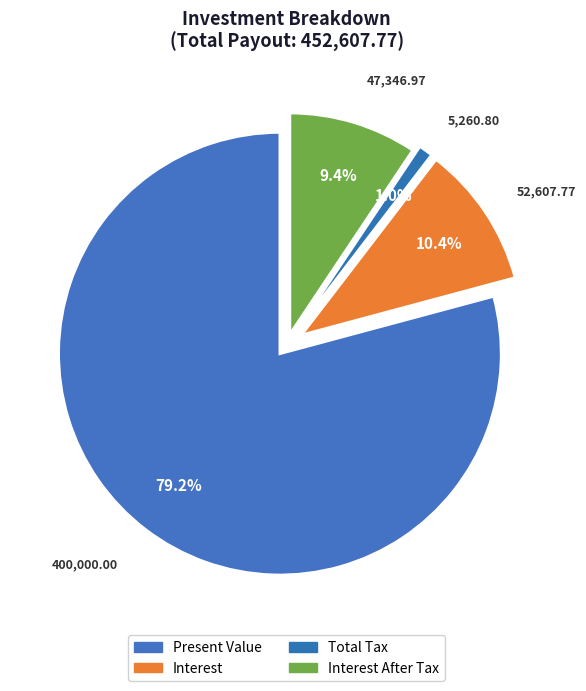

How many slices are in this pie chart?

4